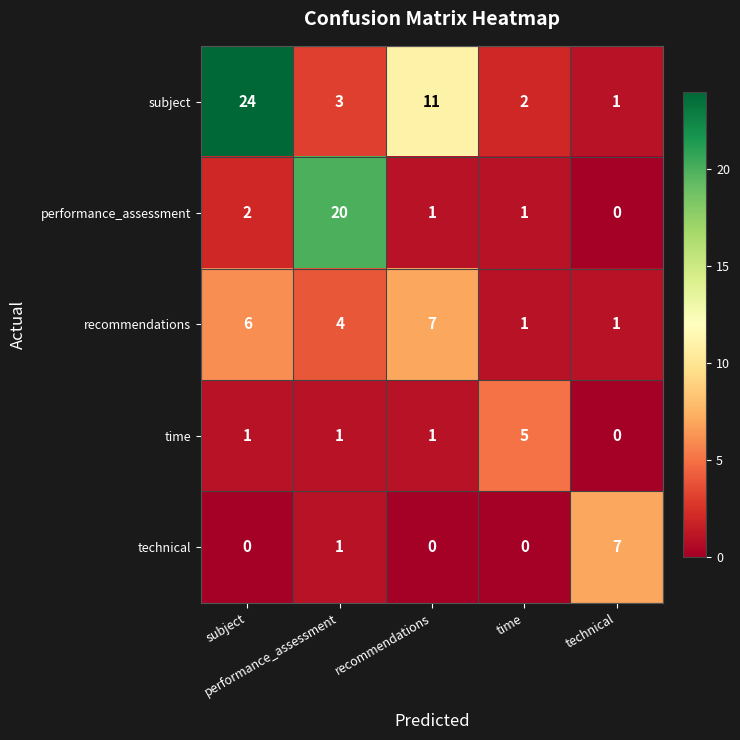

At how many categories does at least one series exceed 2?

5